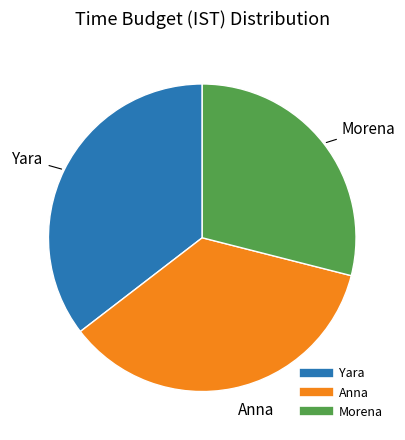

Do Yara and Anna together represent more than half of the pie?

Yes